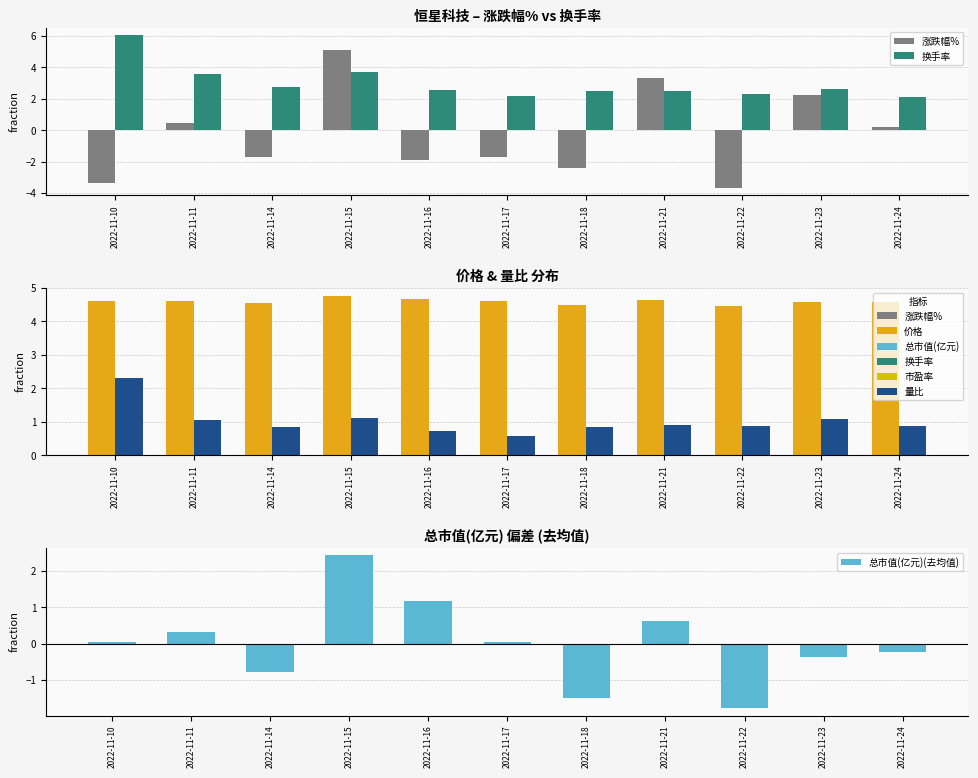

What is the average value of the 换手率 series?

3.0